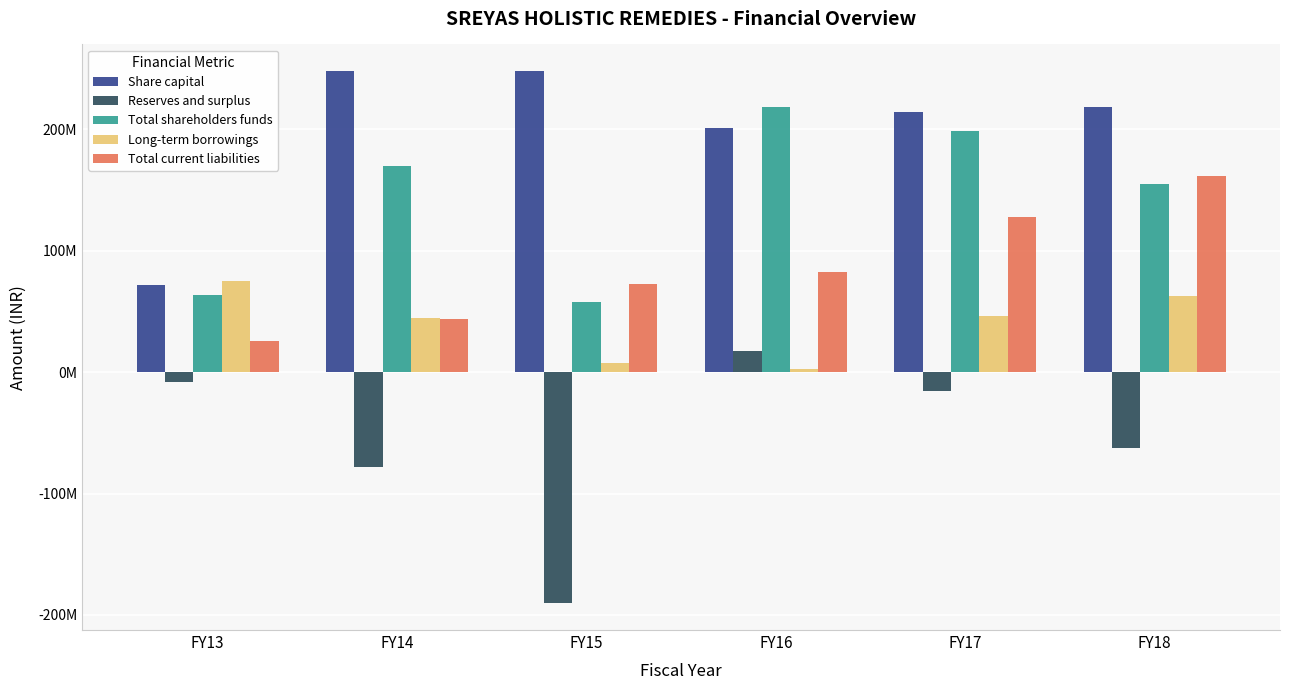

Are the bars grouped side by side (vs. stacked)?

Yes